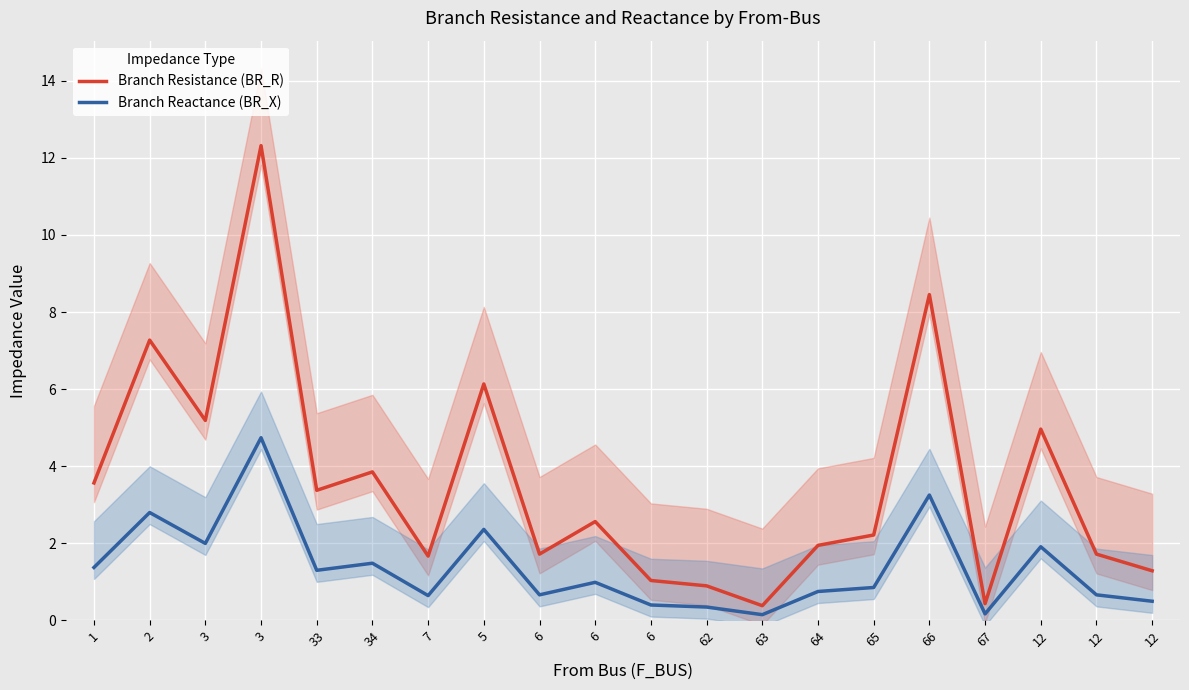

Reading right to left, what are all the values shown in this chart?

Branch Resistance (BR_R): 12=1.3	12=1.7	12=5.0	67=0.4	66=8.5	65=2.2	64=1.9	63=0.4	62=0.9	6=1.0	6=2.6	6=1.7	5=6.1	7=1.7	34=3.9	33=3.4	3=12.3	3=5.2	2=7.3	1=3.6
Branch Reactance (BR_X): 12=0.5	12=0.7	12=1.9	67=0.2	66=3.3	65=0.9	64=0.7	63=0.1	62=0.3	6=0.4	6=1.0	6=0.7	5=2.4	7=0.6	34=1.5	33=1.3	3=4.7	3=2.0	2=2.8	1=1.4